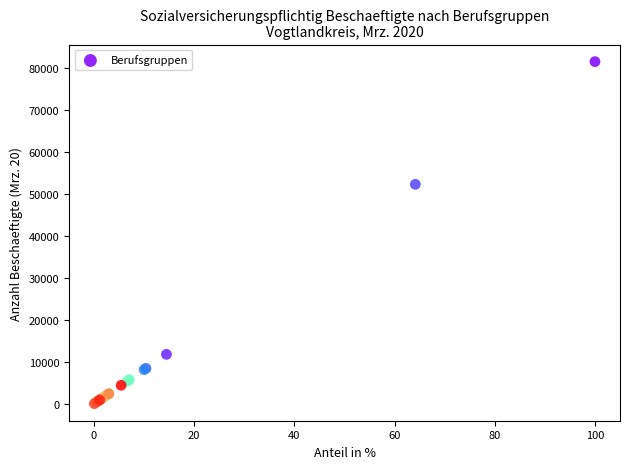

What Y value in the scatter plot is closest to 40783?

52277